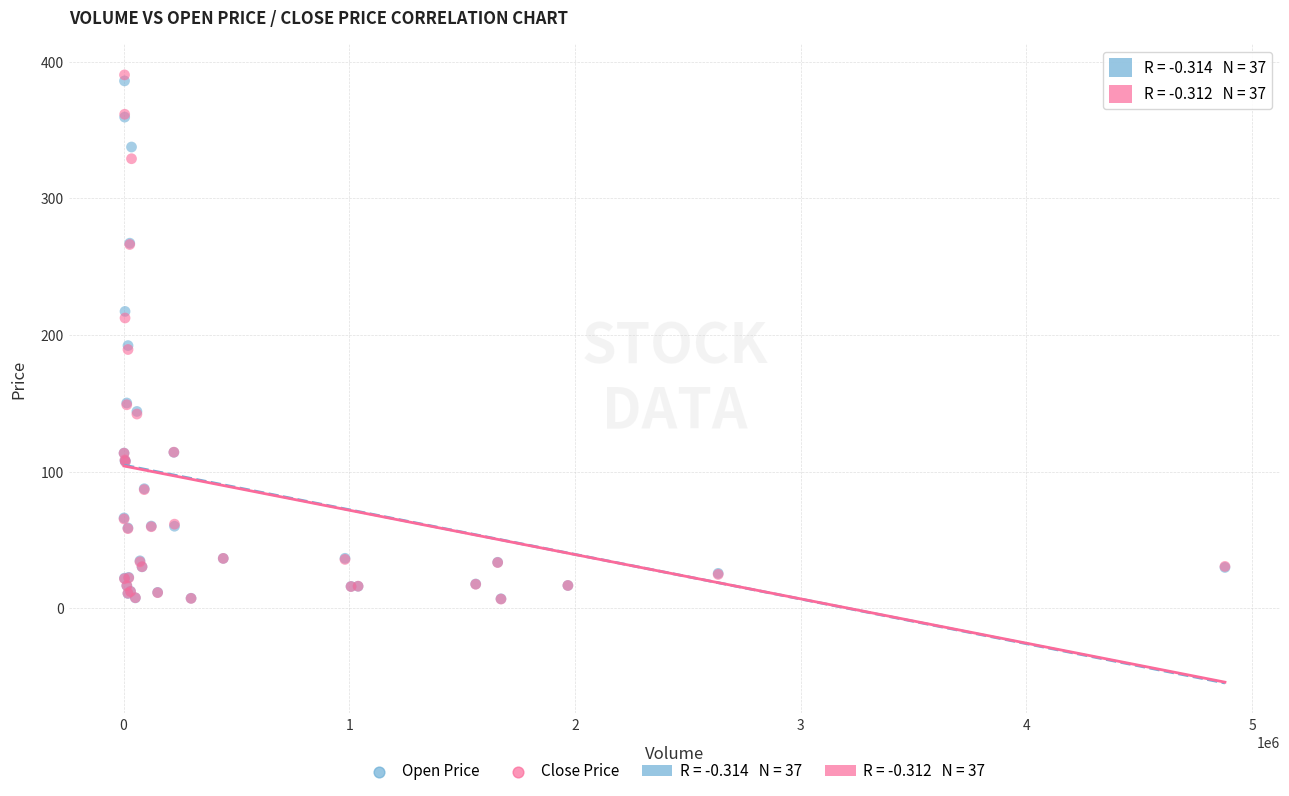

Which series reaches the maximum Y coordinate?

Close Price